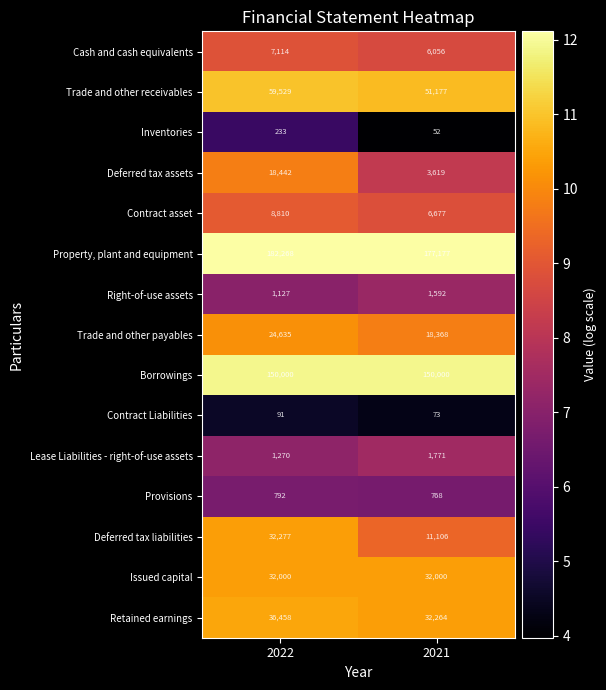

Which series has the largest total across all categories?

Property, plant and equipment